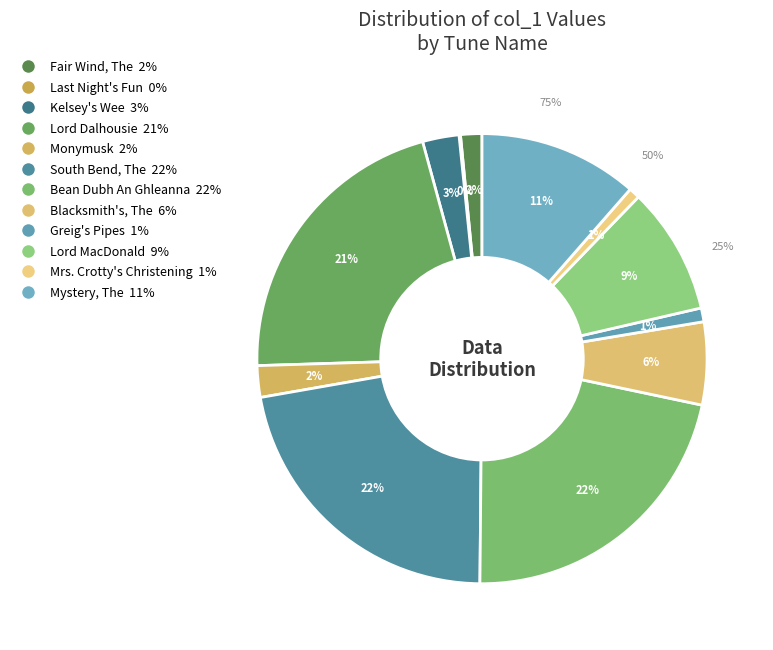

Which slice is the largest?

South Bend, The